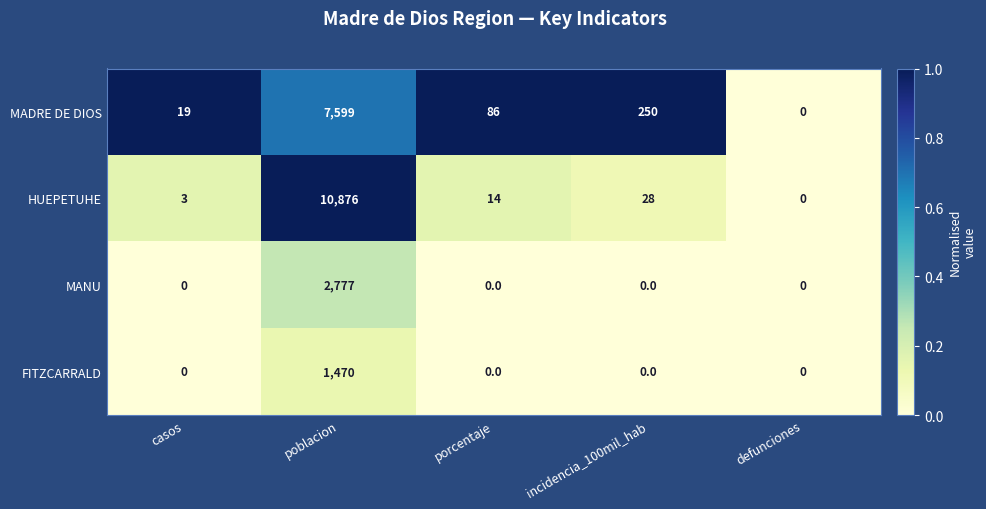

At which label is HUEPETUHE closest to 5438?

incidencia_100mil_hab